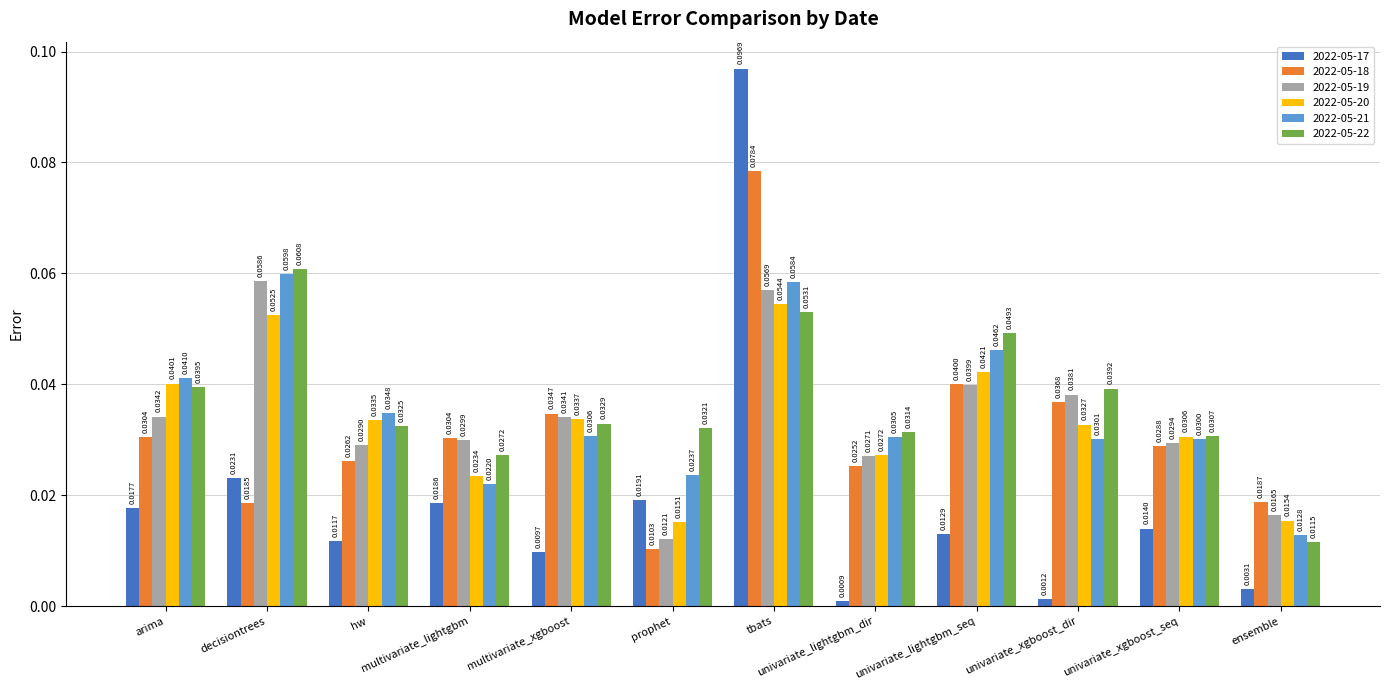

List the series in order of their peak value, highest first.

2022-05-17, 2022-05-18, 2022-05-22, 2022-05-21, 2022-05-19, 2022-05-20